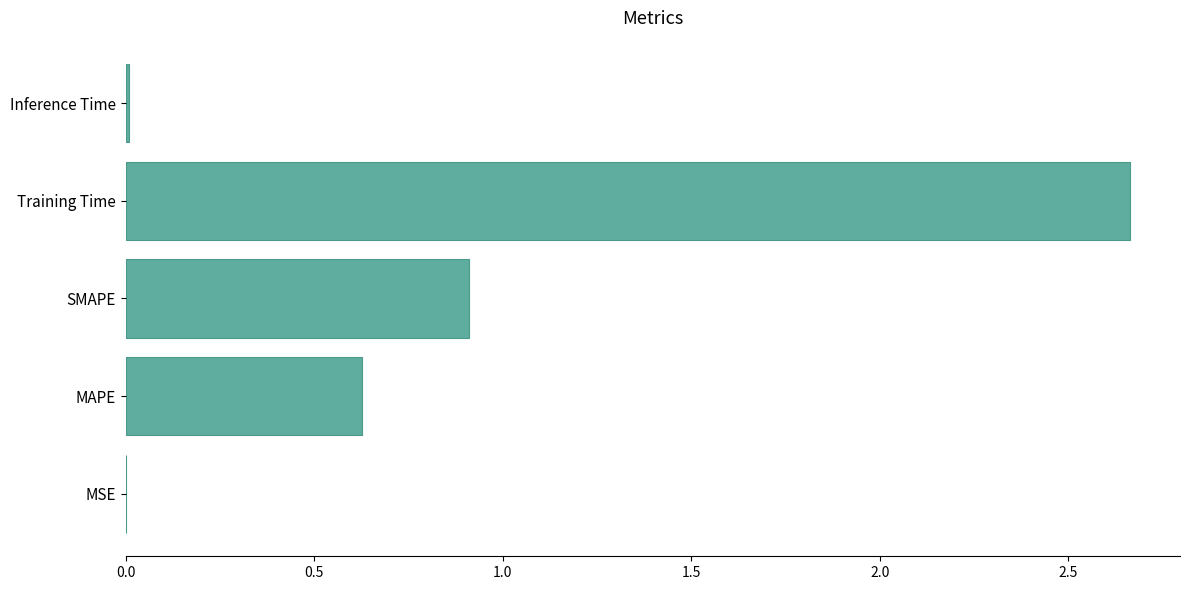

True or false: the data shows 0.7 at Training Time.

False